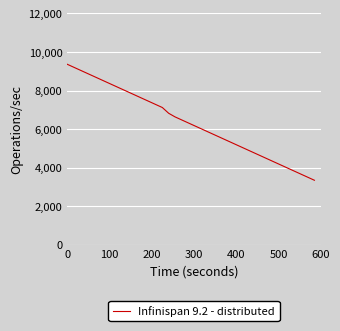

What is the difference between the maximum and minimum values?

6015.0